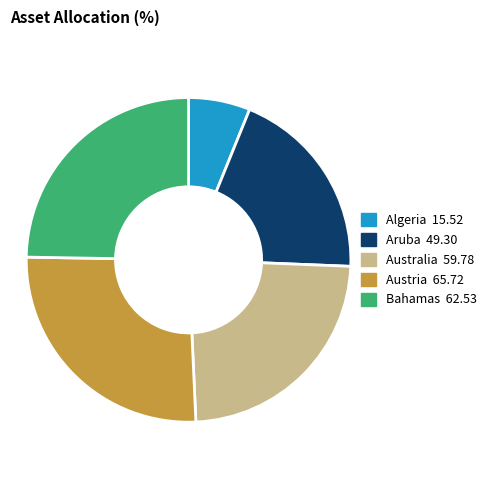

Does any single category account for the majority?

No